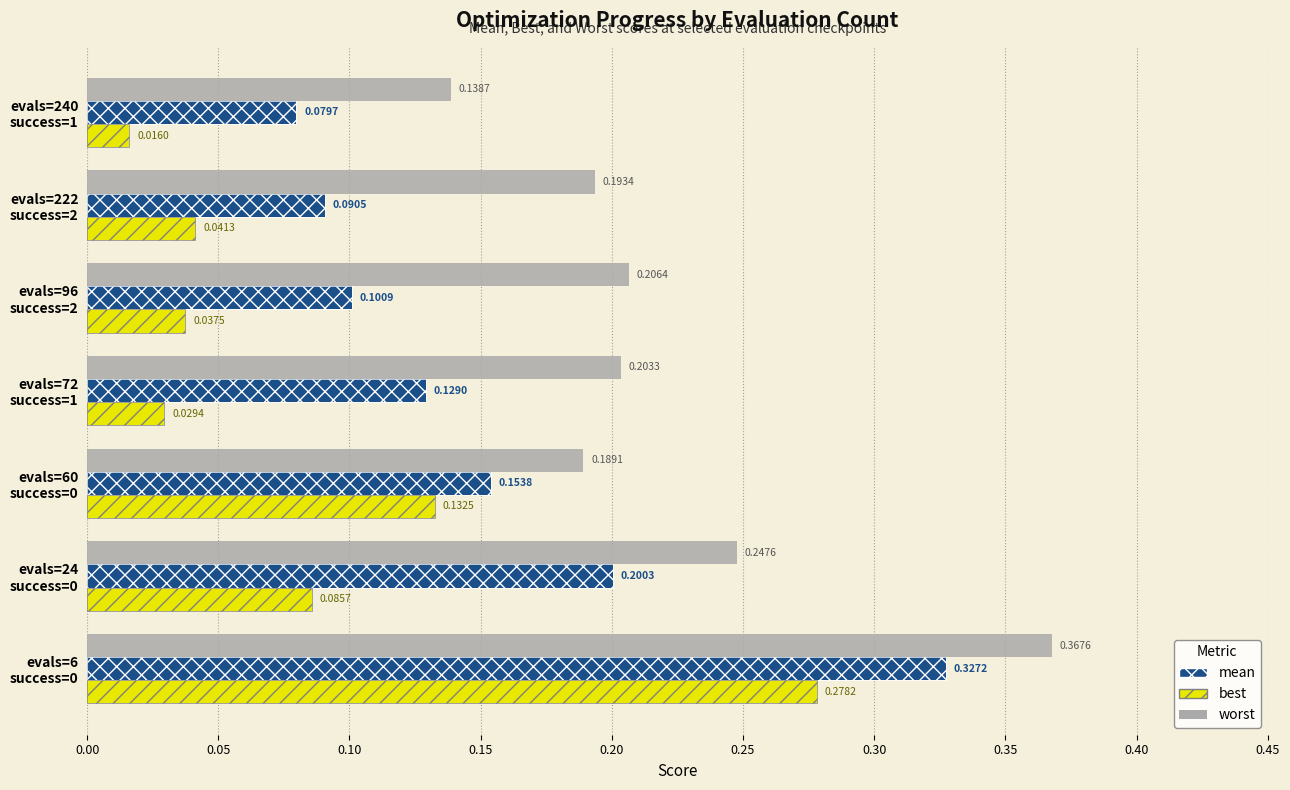

What is the value of the worst bar at the 3rd from the left?

0.2